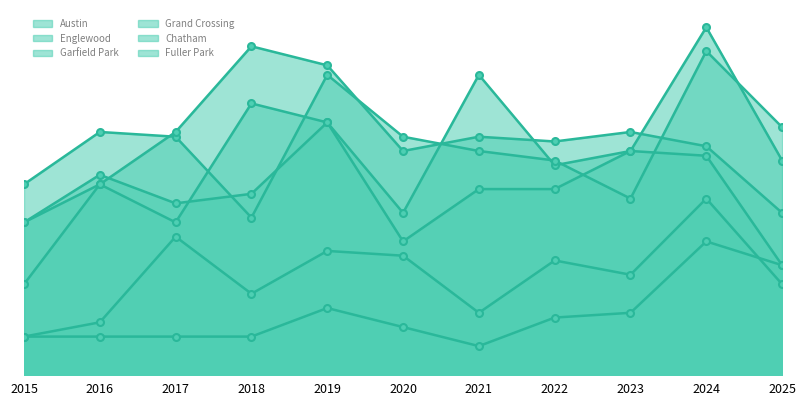

Rank the categories by Garfield Park value from highest to lowest.

2018, 2019, 2017, 2023, 2021, 2022, 2024, 2020, 2016, 2025, 2015